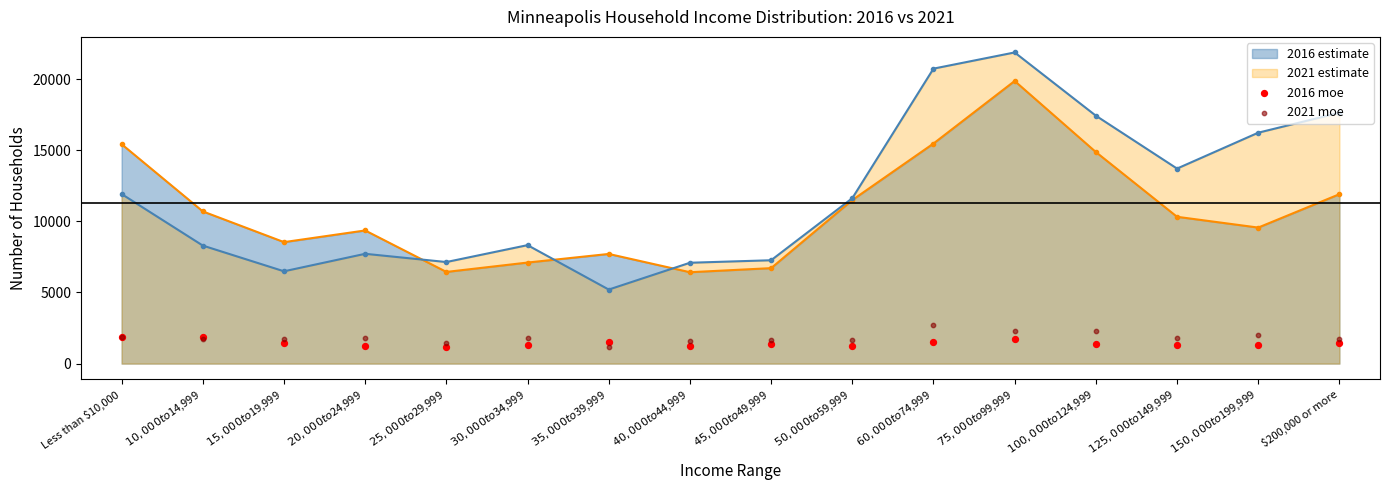

What is the value of the 2021 estimate point at the 2nd from the left?

8296